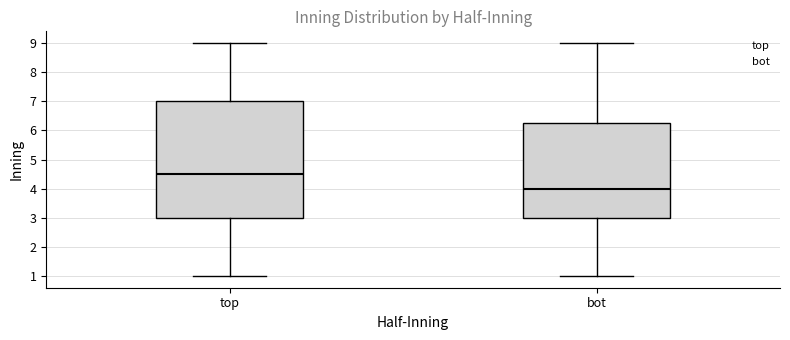

Where does the upper whisker of the box for bot end on the y-axis? The values are not printed on the chart, so give them approximately, as read against the axis.

9.0